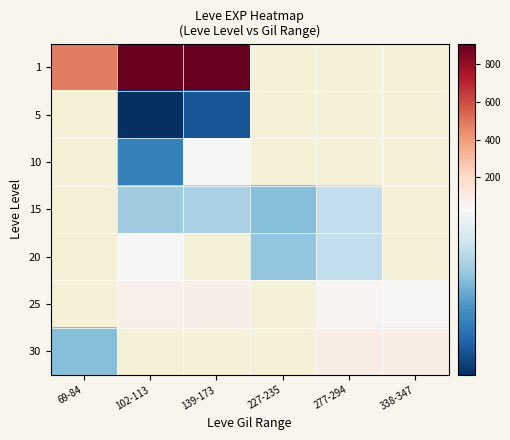

Rank the series at 139-173 from lowest to highest value.

5, 15, 10, 1, 20, 25, 30